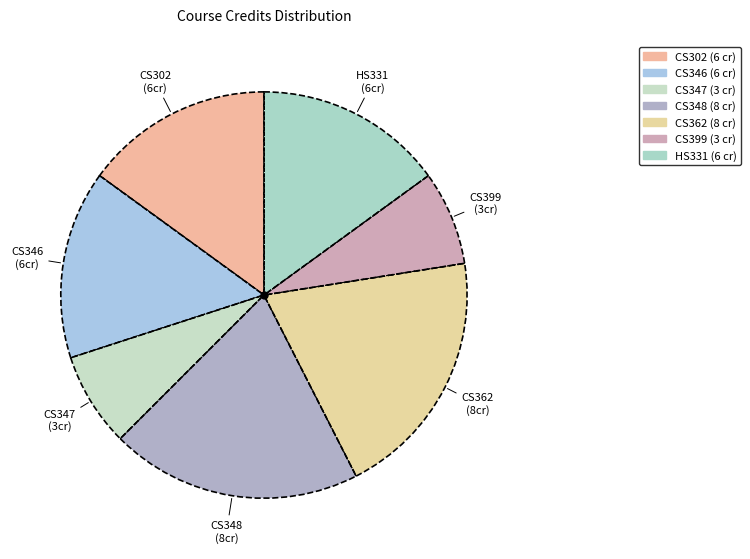

To the nearest percent, what is the average slice percentage?

14%